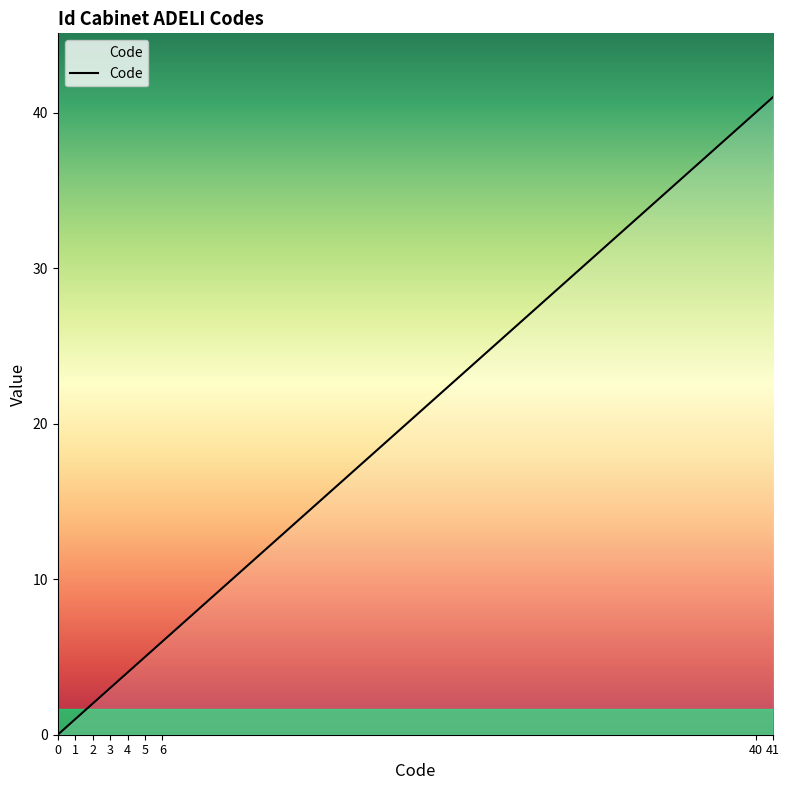

Rank the categories by value from highest to lowest.

41, 40, 6, 5, 4, 3, 2, 1, 0